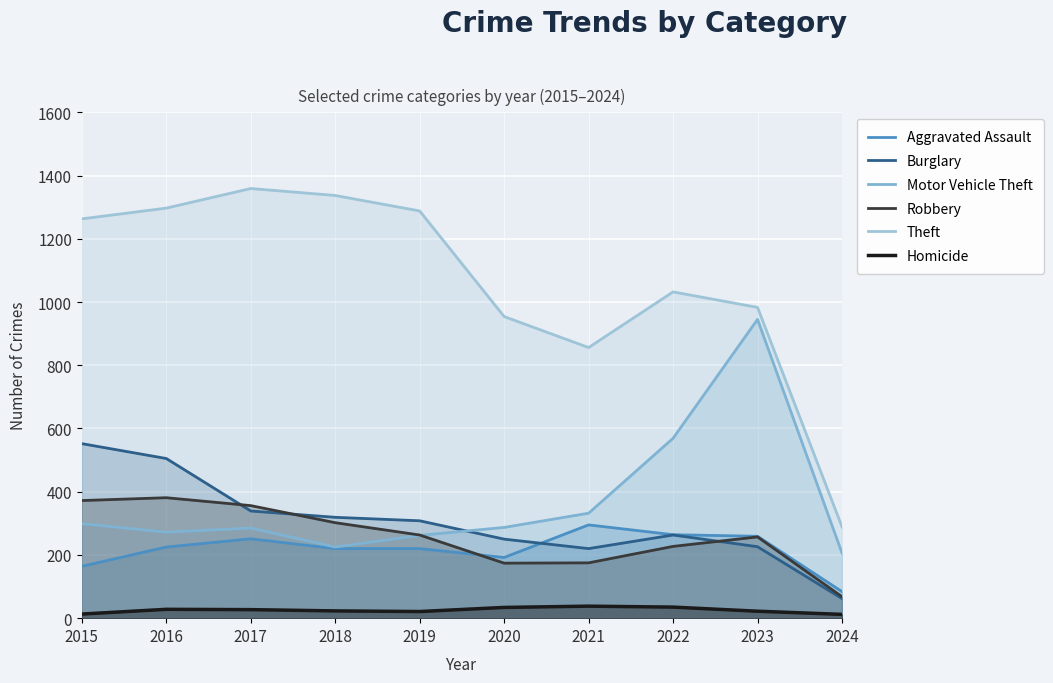

How many values in the Homicide series exceed 27?

4